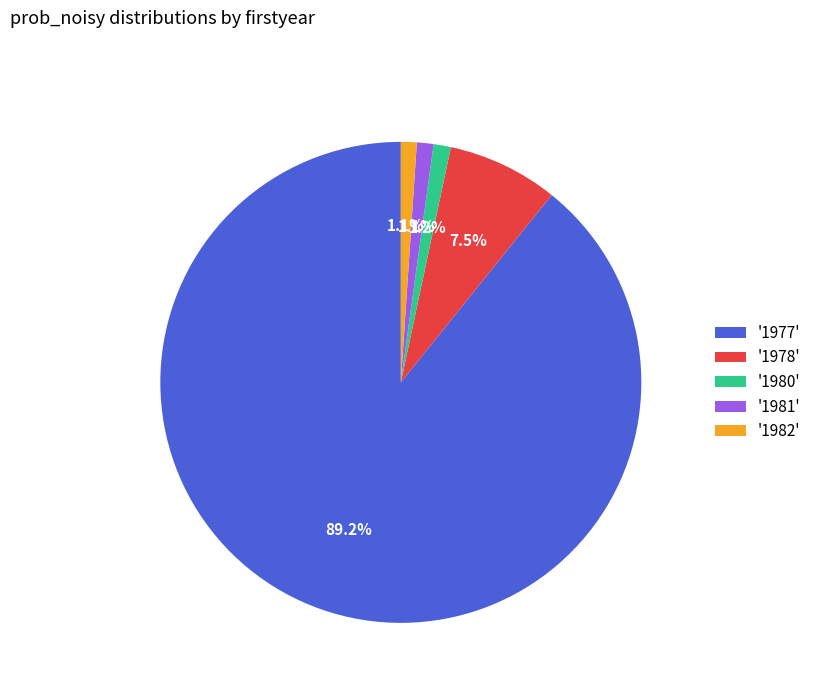

What is the ratio of the value at '1981' to the value at '1982'?

1.0